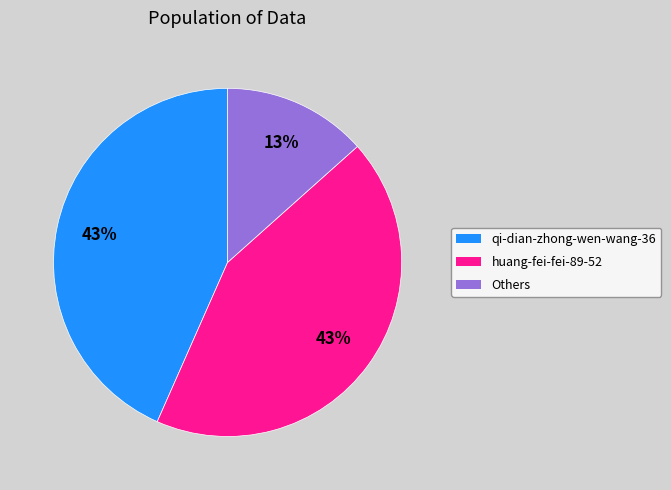

How many slices are in this pie chart?

3